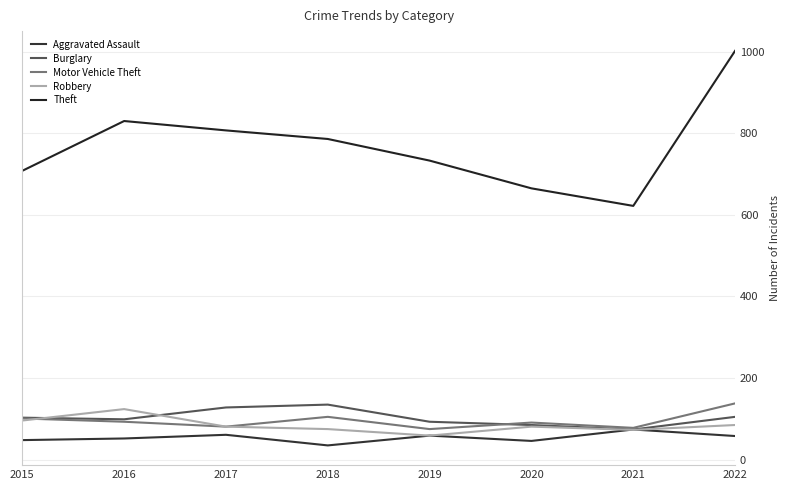

Between 2015 and 2021, which series saw the biggest shift?

Theft